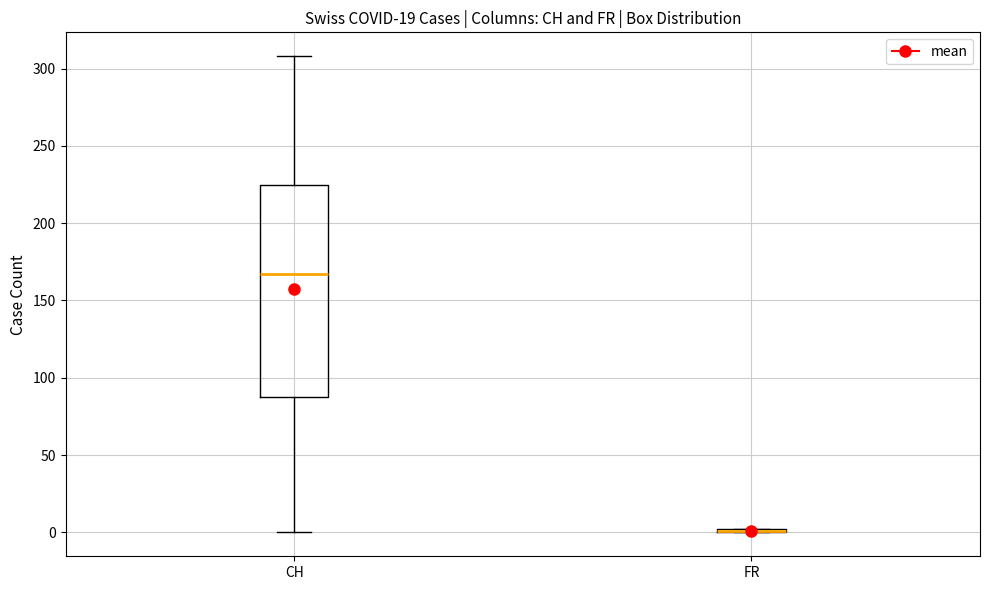

Reading left to right, read every box against the y-axis: the position of its median line, the range the box covers, and the ends of its whiskers. The values are not printed on the chart, so give them approximately, as read against the axis.

CH: median 165, box 90 to 225, whiskers 0 to 310
FR: box collapsed to a line at 0, whiskers 0 to 0